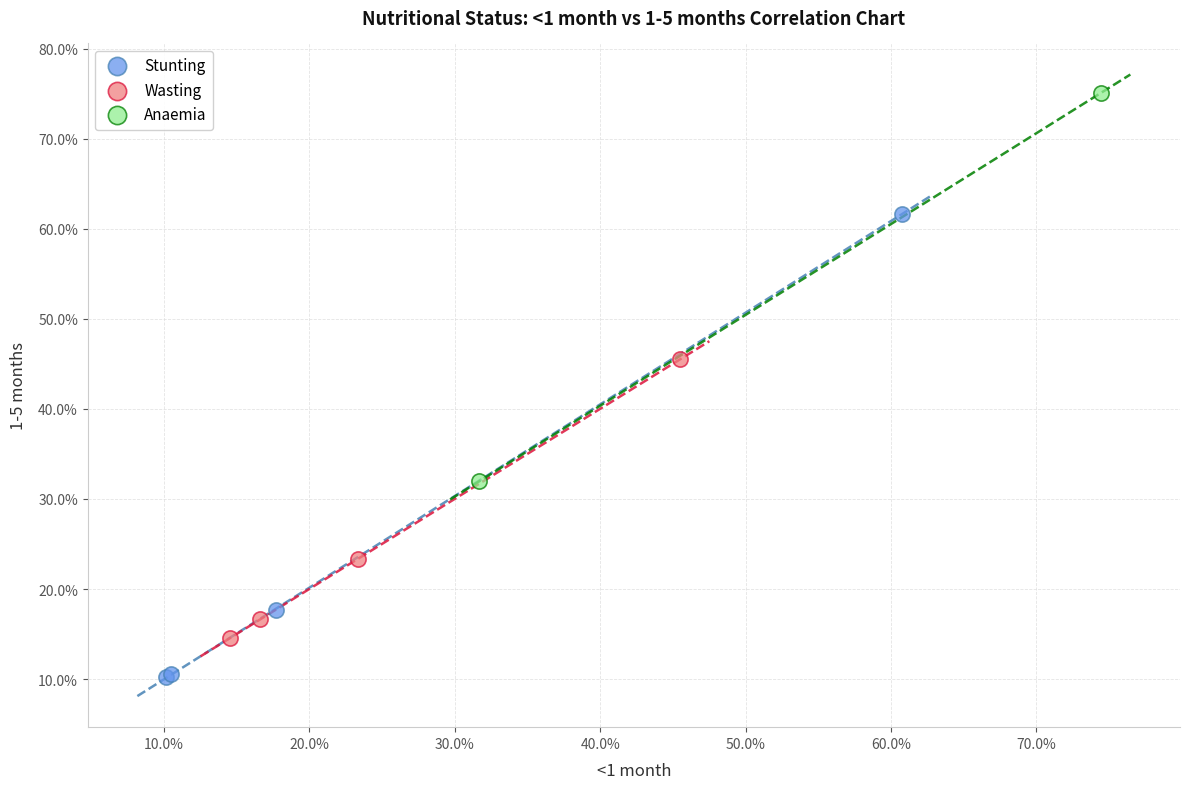

Which series reaches the minimum Y coordinate?

Stunting